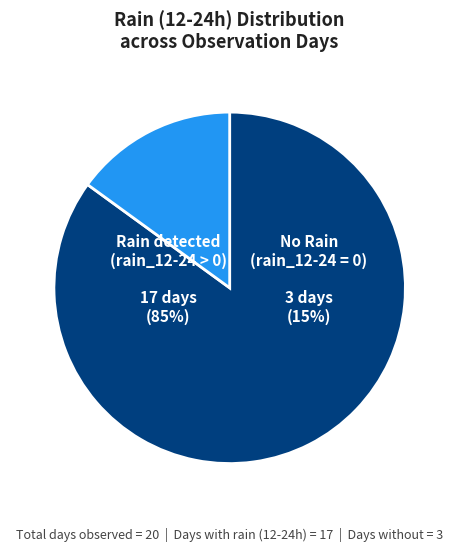

The 2023-11-03 slice represents 20% of the pie. True or false?

False